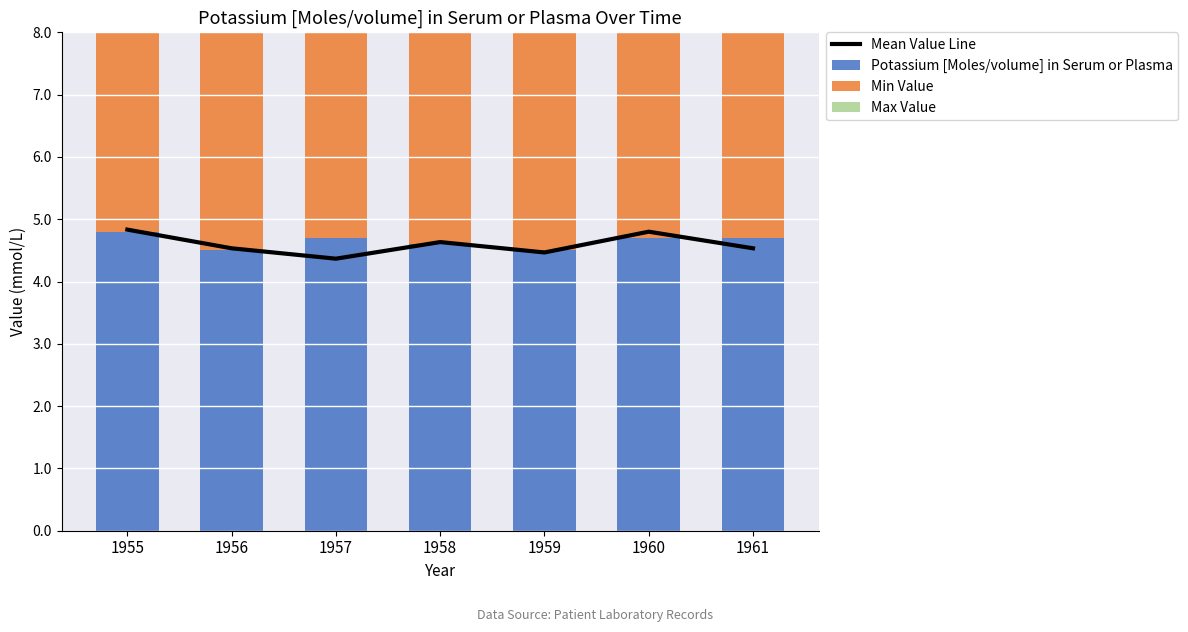

Reading left to right, extract all data points from this chart.

Mean Value Line: 4.8	4.5	4.4	4.6	4.5	4.8	4.5
Potassium [Moles/volume] in Serum or Plasma: 4.8	4.5	4.7	4.6	4.5	4.7	4.7
Min Value: 4.8	3.9	4.0	4.3	4.0	4.5	4.1
Max Value: 4.9	5.2	4.4	5.0	4.9	5.2	4.8